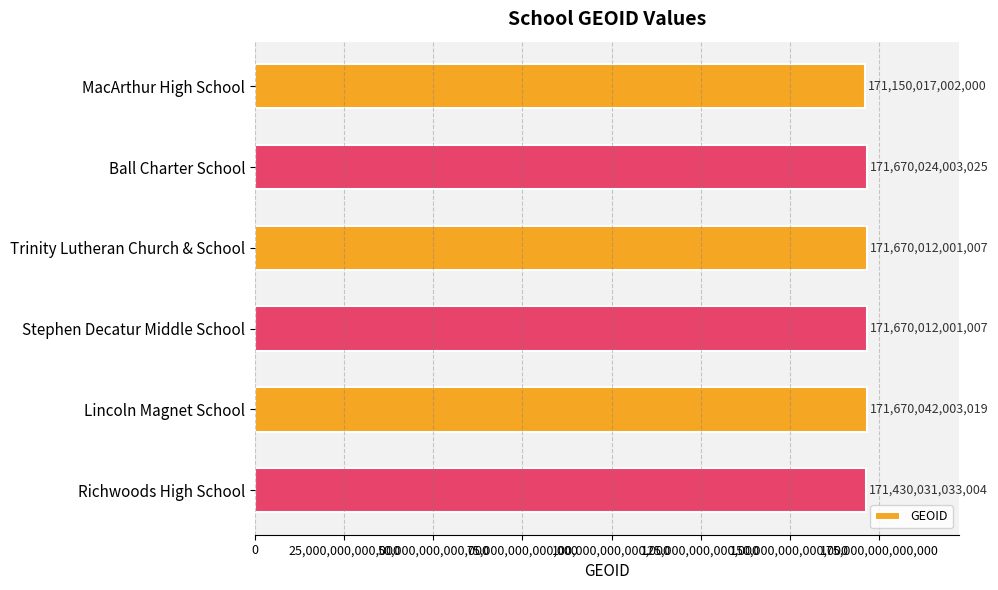

What is the ratio of the value at Richwoods High School to the value at Trinity Lutheran Church & School?

1.0